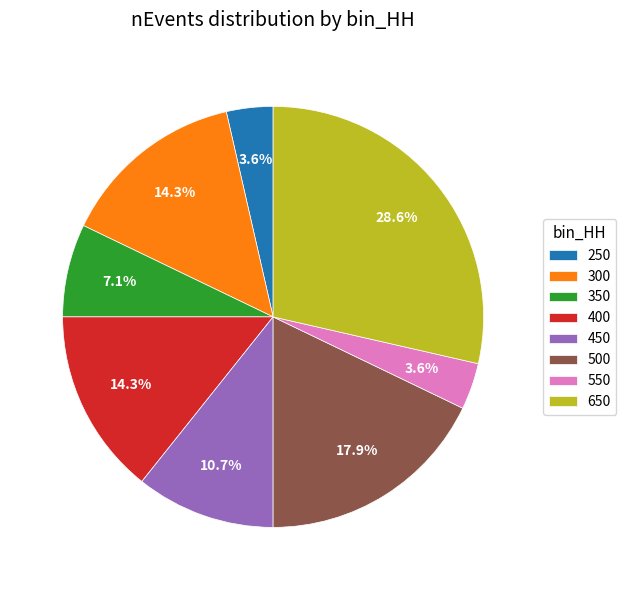

Is there a majority slice in this chart?

No